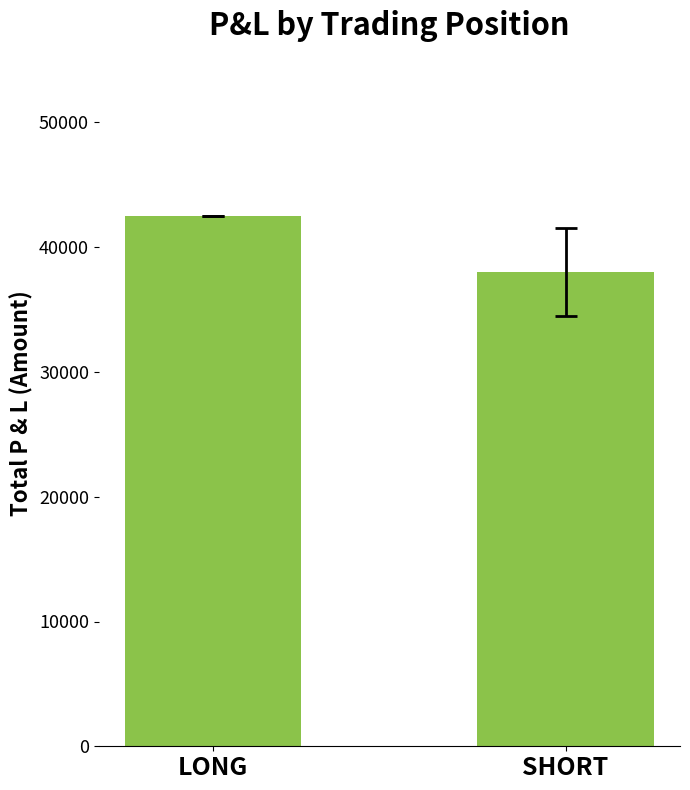

What is the average value?

40250